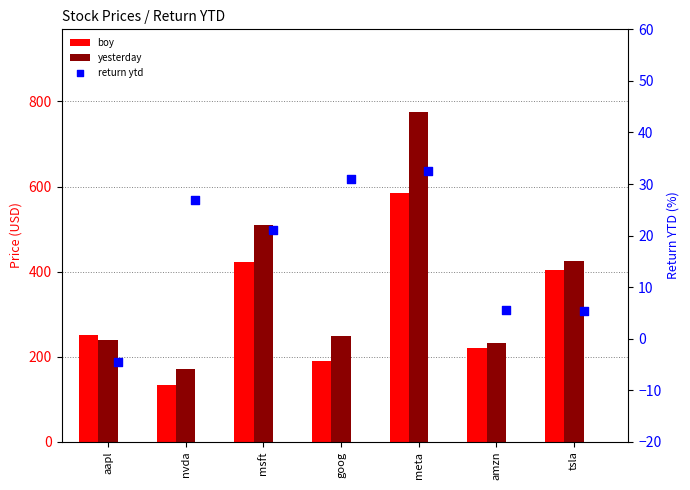

What is the total value across all series at amzn?

456.6